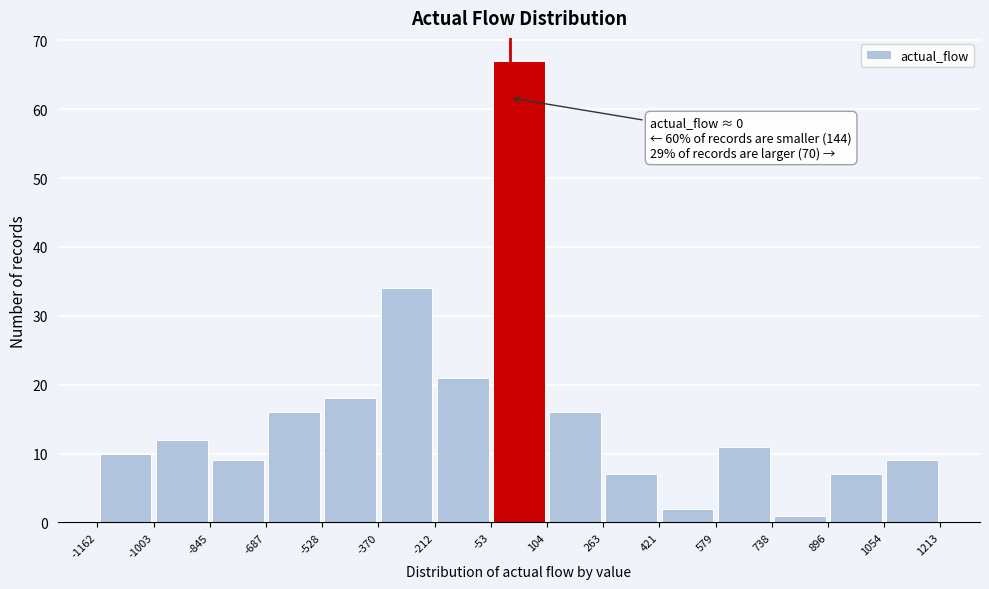

Over which range of the x-axis is the bar tallest?

-53 to 104